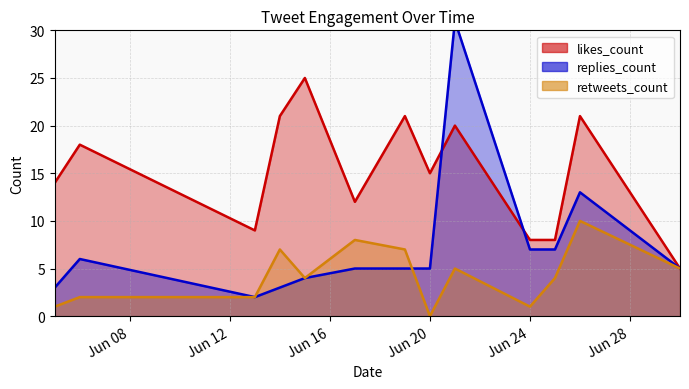

Where do replies_count and likes_count first cross each other?

2019-06-20 and 2019-06-21